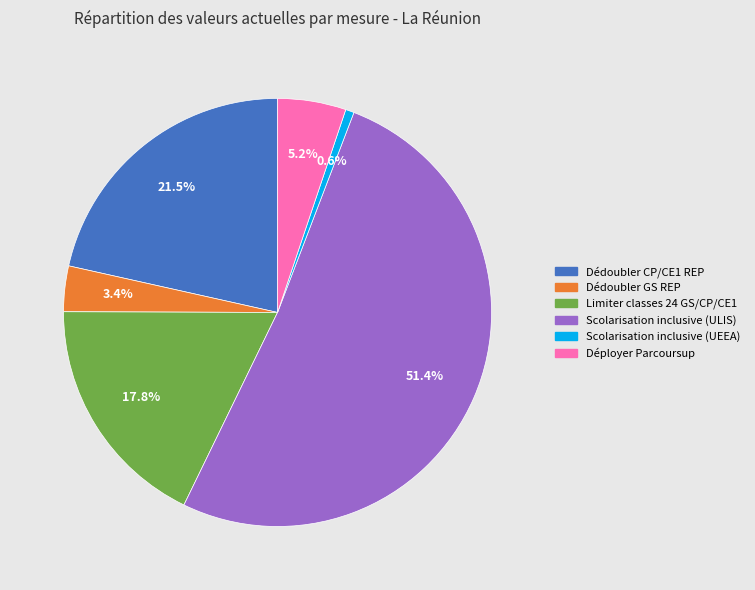

How many slices are in this pie chart?

6